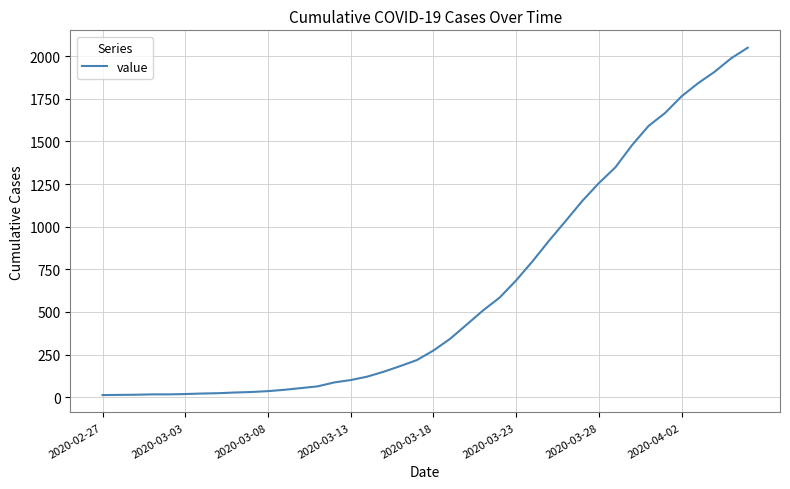

What is the difference between the maximum and minimum values?

2036